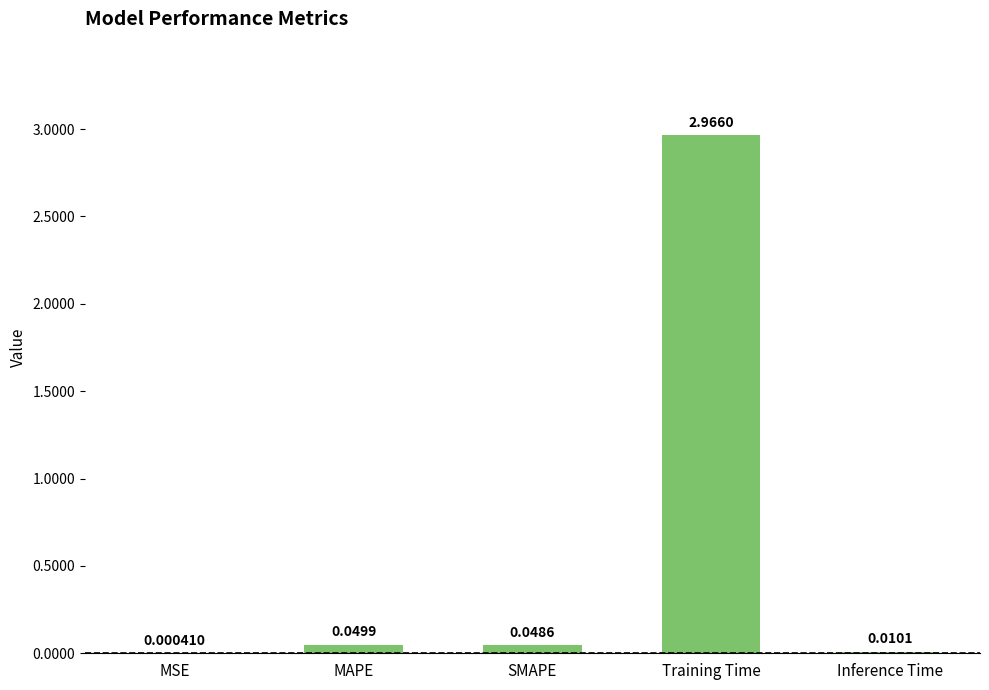

At which category does the chart reach its peak across all series?

Training Time